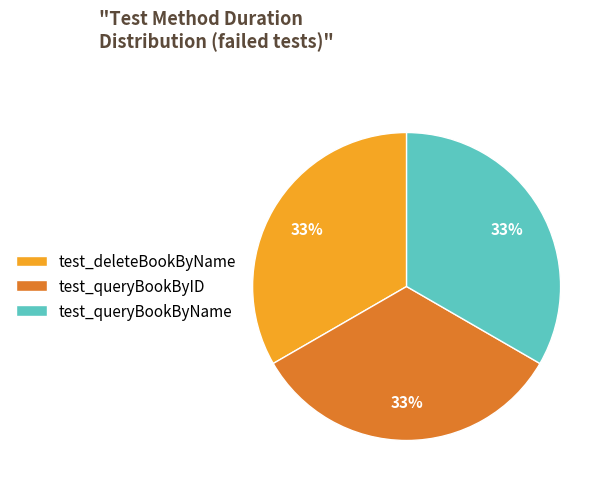

Approximately how many times larger is the value at test_deleteBookByName compared to test_queryBookByID?

1.0